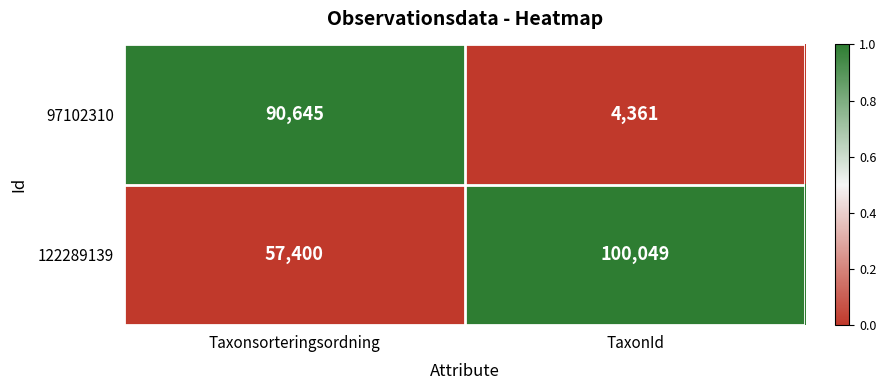

What is the total value across all series at TaxonId?

104410